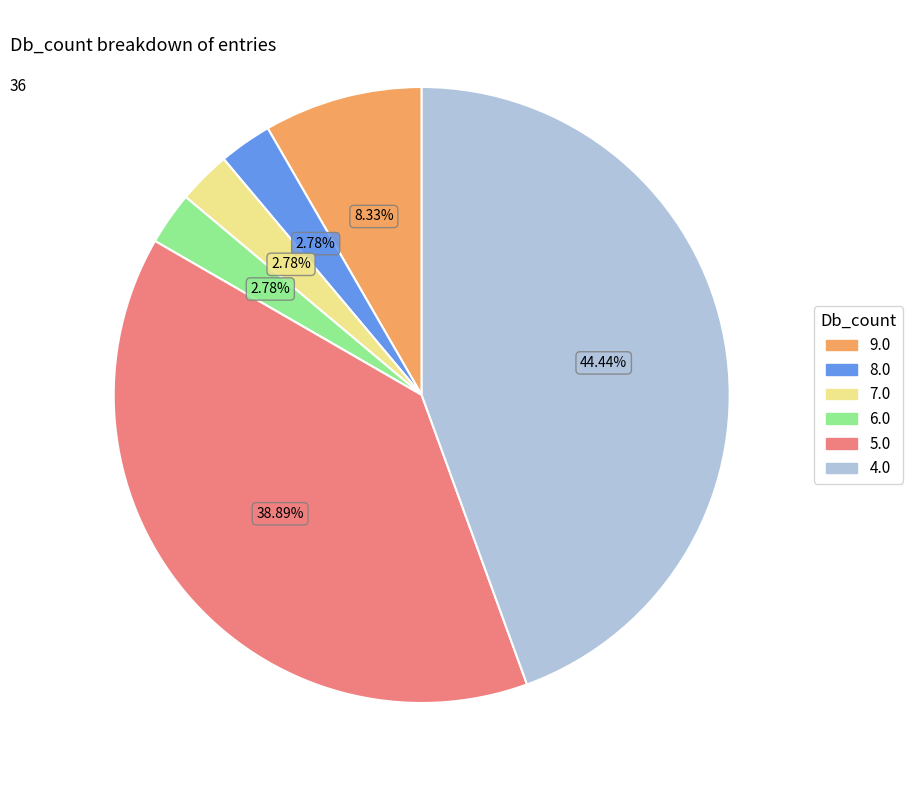

What percentage is the 6.0 slice, to the nearest percent?

3%